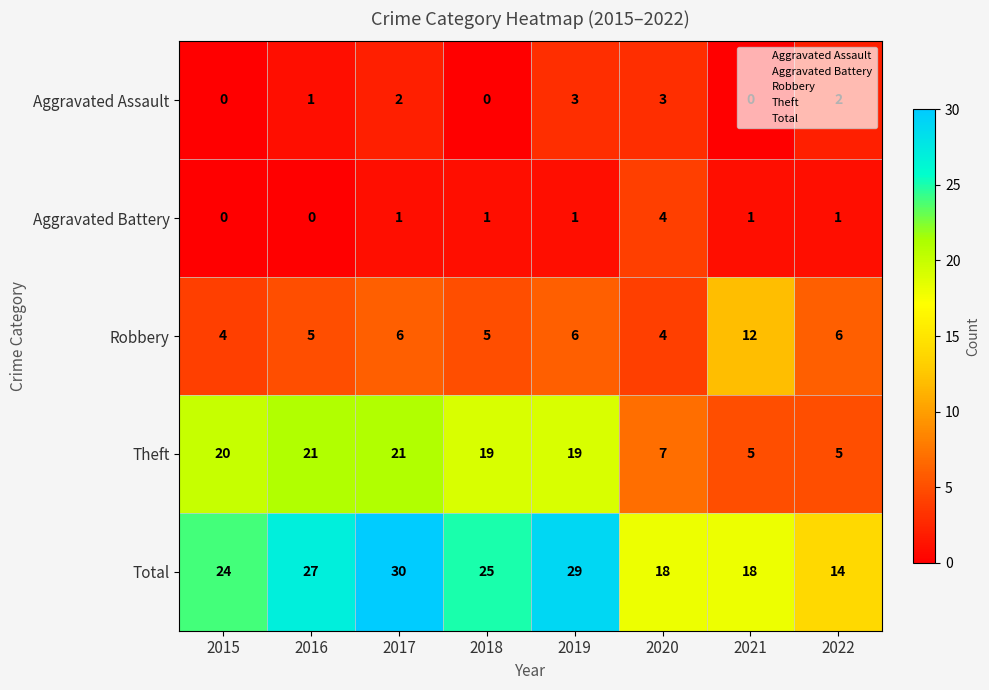

Is it true that Theft equals 20 at 2015?

True